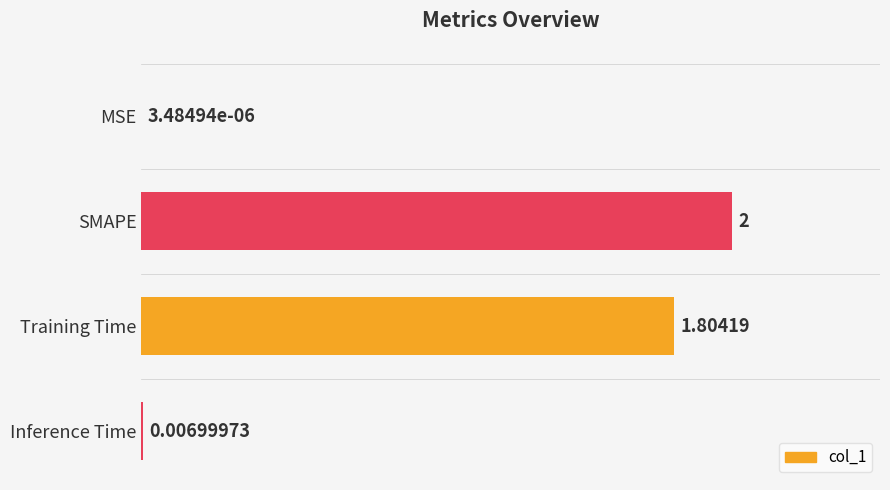

Which has a higher value, MSE or Inference Time?

Inference Time